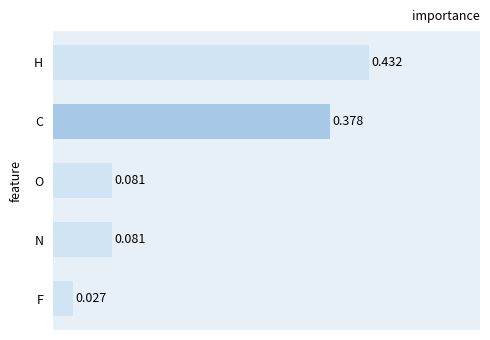

What is the label of the 4th bar from the top?

N